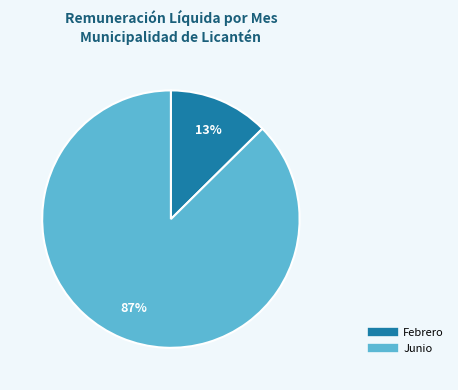

To the nearest percent, what is the average slice percentage?

50%